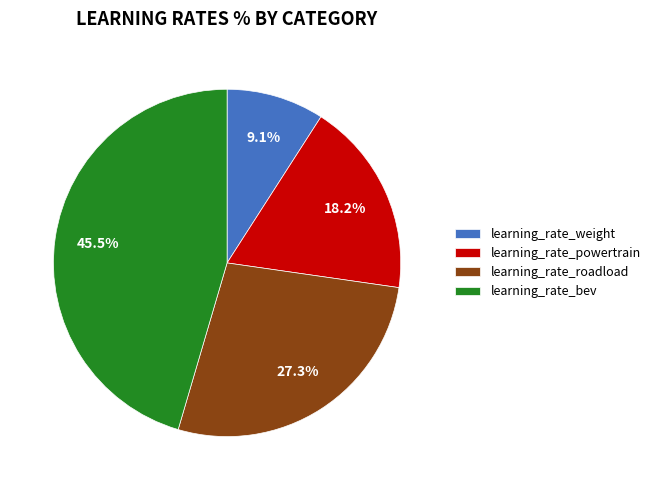

The learning_rate_powertrain slice represents 5% of the pie. True or false?

False